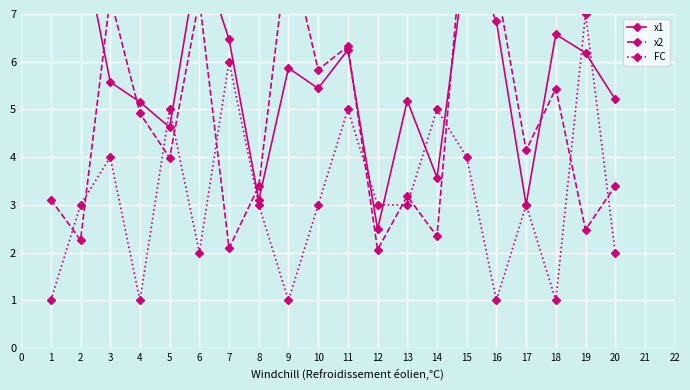

How many interior local peaks does the FC series have?

7